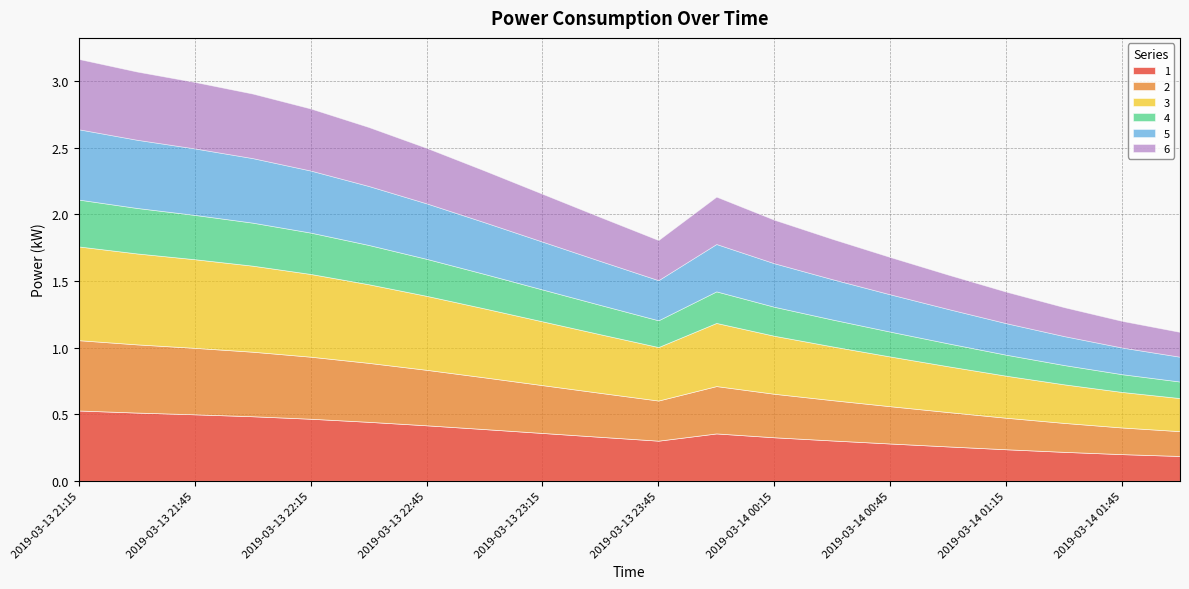

Is the value of 4 at 2019-03-14 00:00 greater than the value of 1 at 2019-03-13 23:00?

No